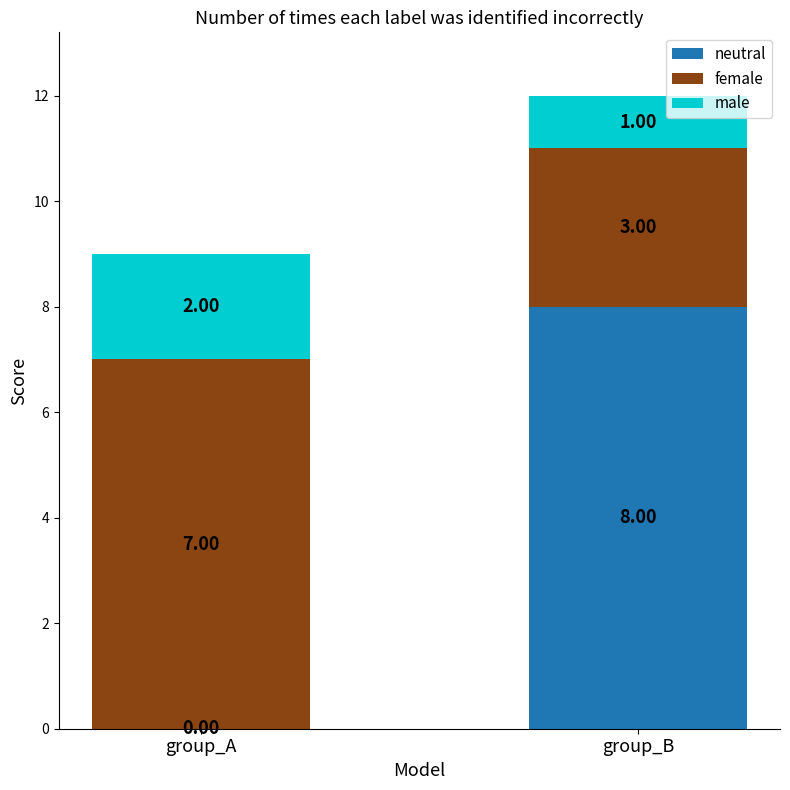

Which category has the highest value in the neutral series?

group_B